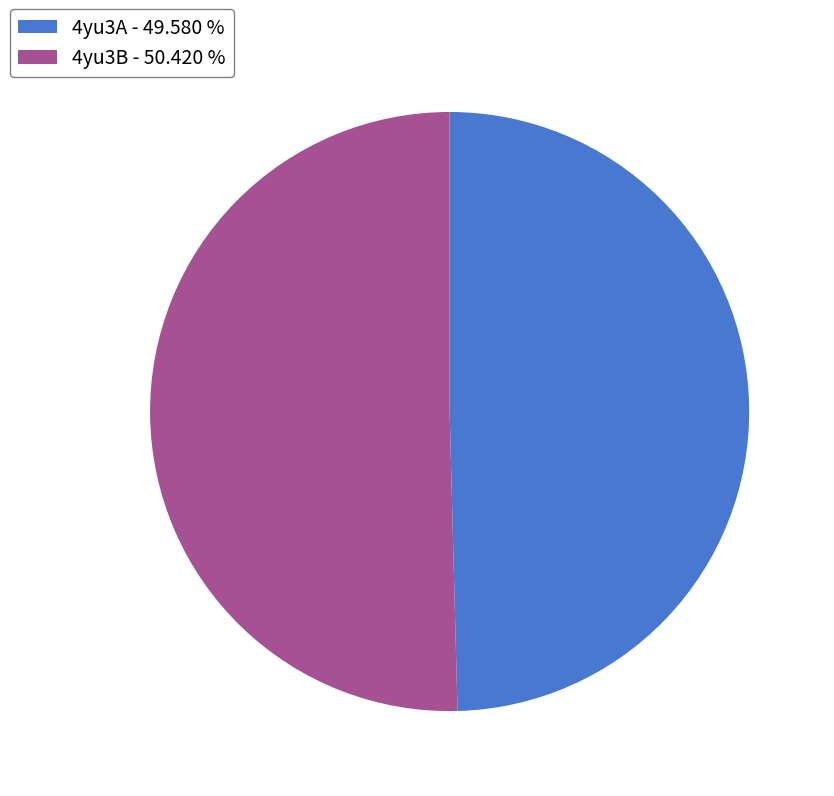

Combined, do 4yu3B - 50.420 % and 4yu3A - 49.580 % account for over 50%?

Yes